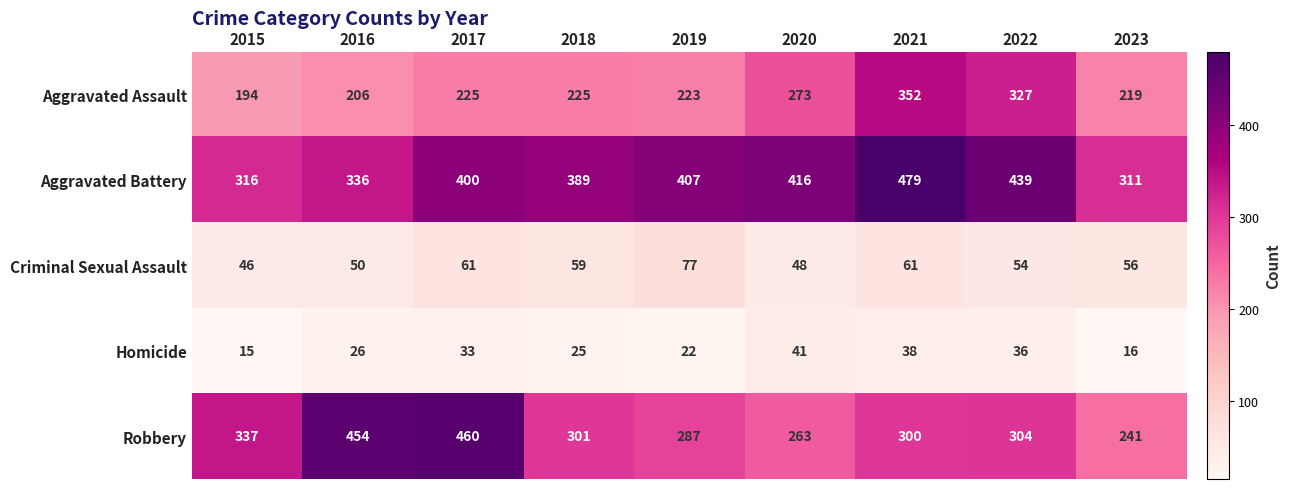

What is the average value of the Criminal Sexual Assault series?

57